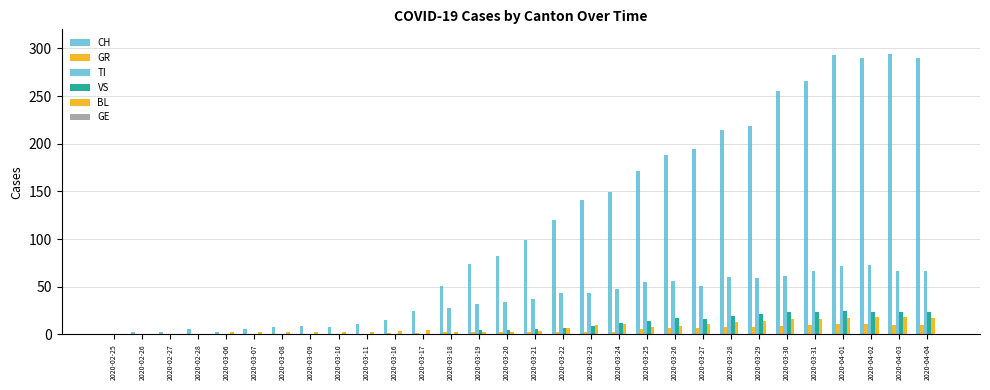

What is the highest value of the CH series?

294